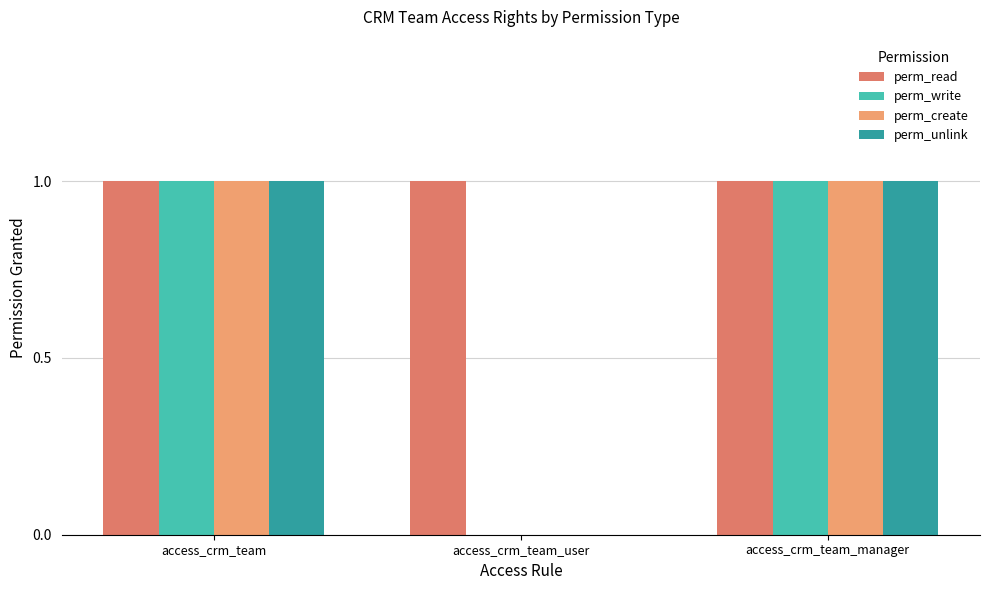

What is the total value across all series at access_crm_team_manager?

4